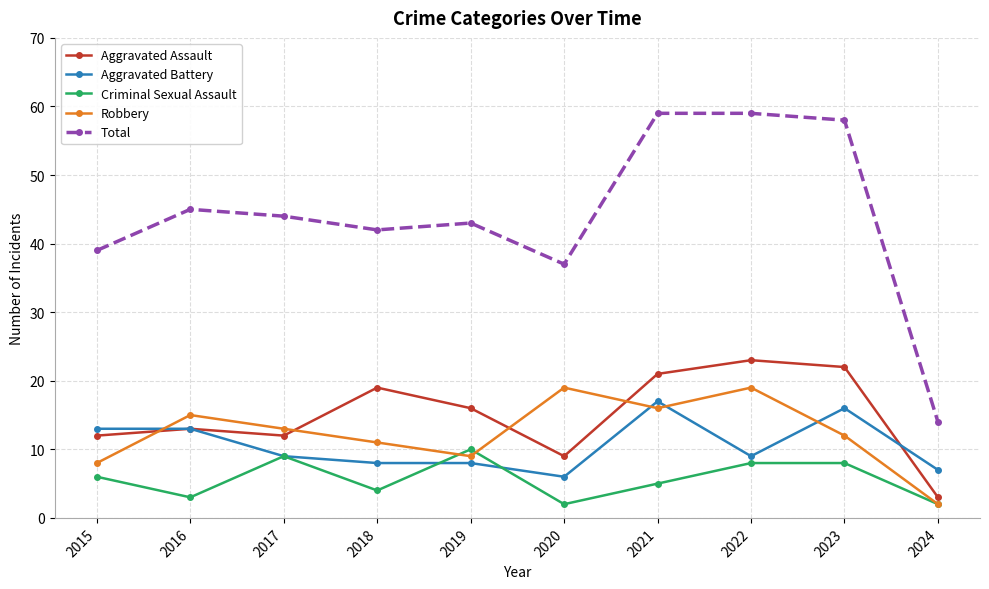

Which series has the largest total across all categories?

Total